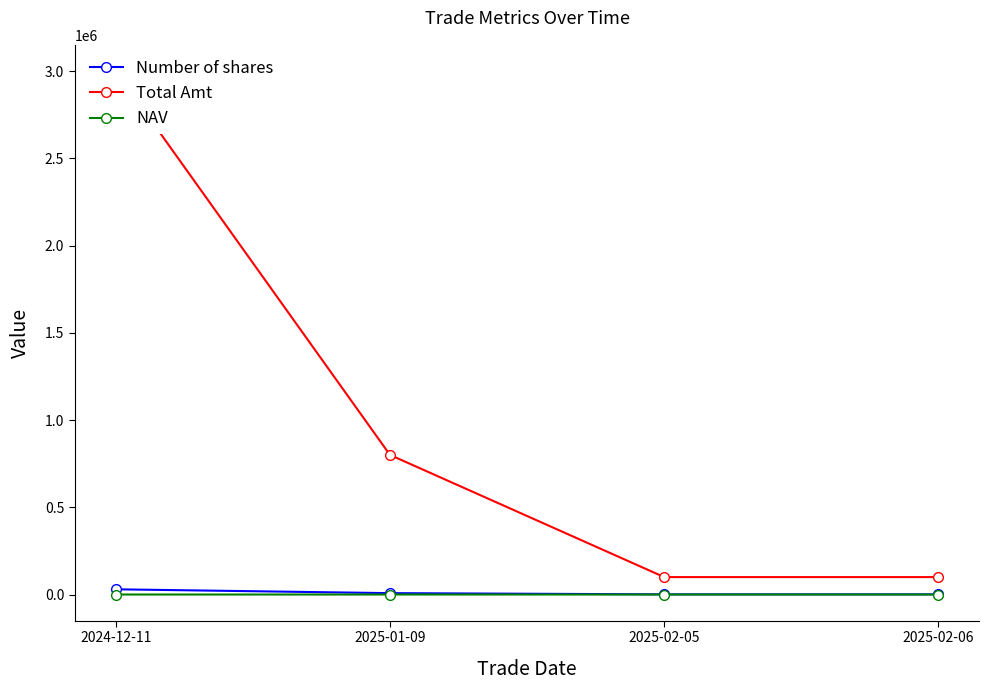

What is the sum of the NAV values at 2025-01-09 and 2024-12-11?

200.0